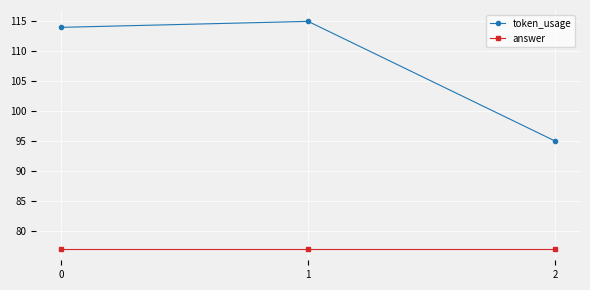

What is the greatest value displayed?

115